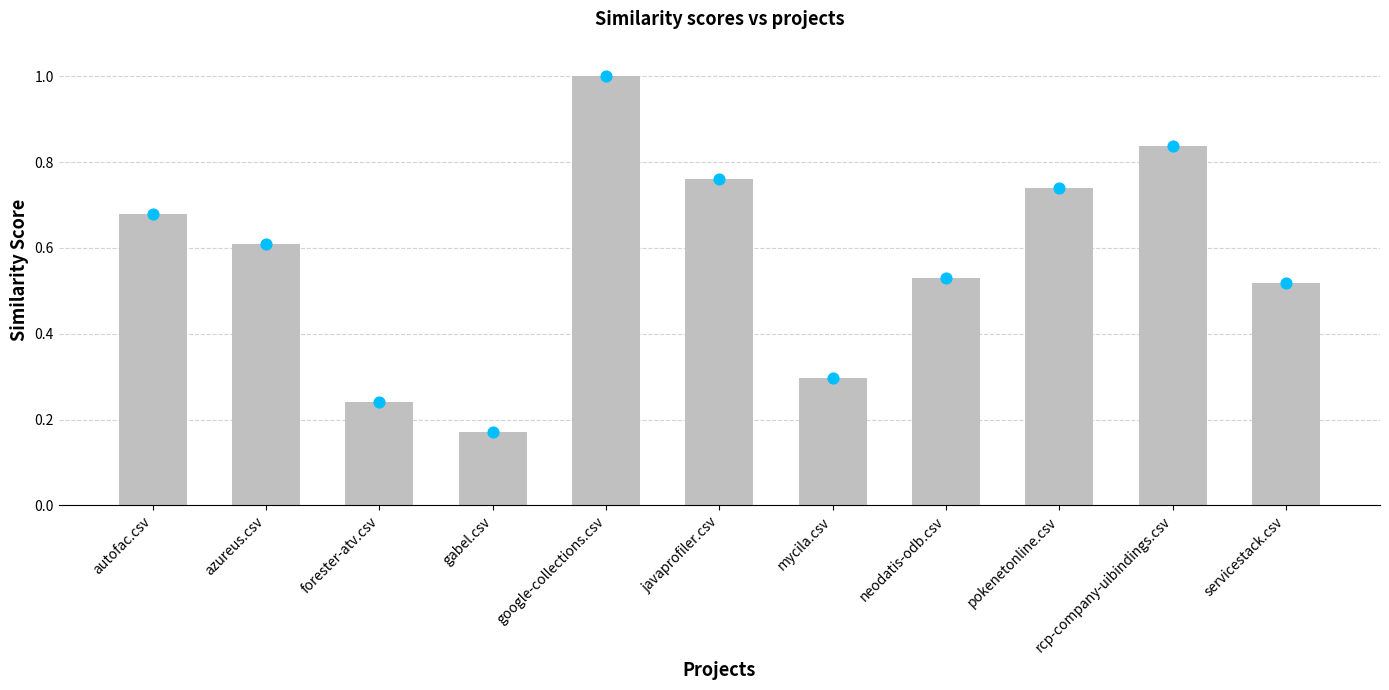

What is the change in value from javaprofiler.csv to rcp-company-uibindings.csv?

+0.1